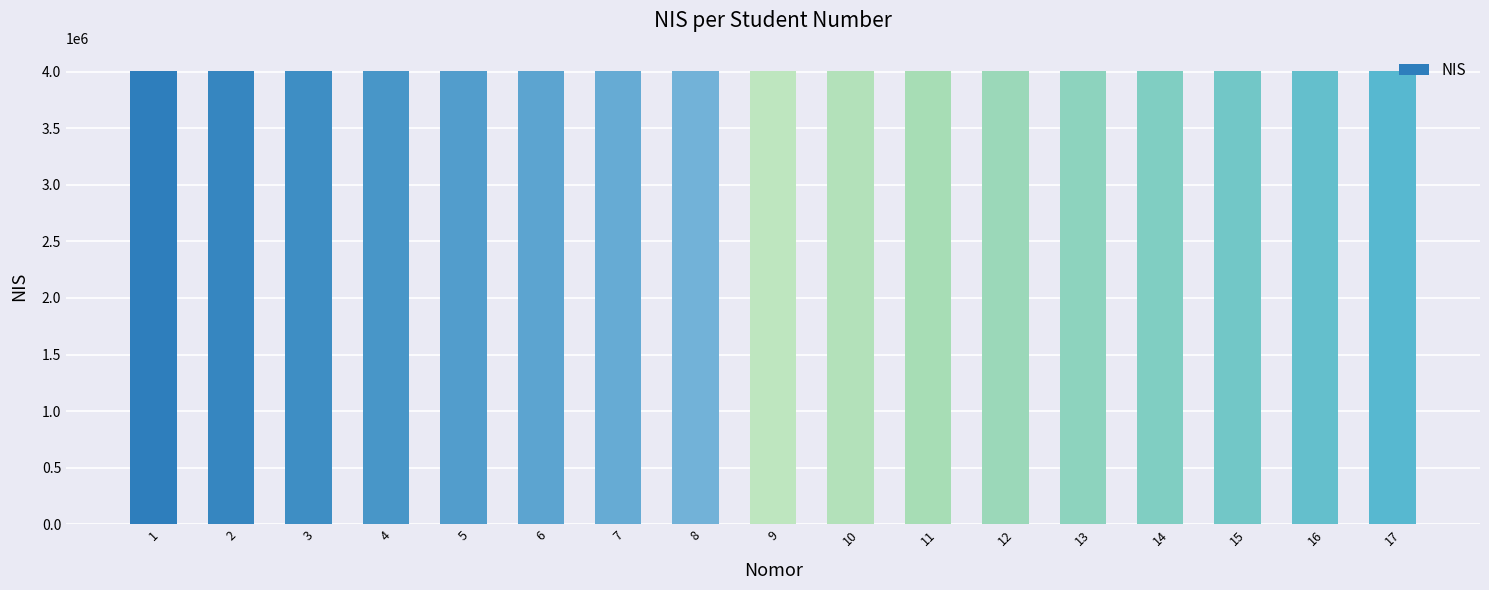

What is the value of the 7th bar from the left?

4011397